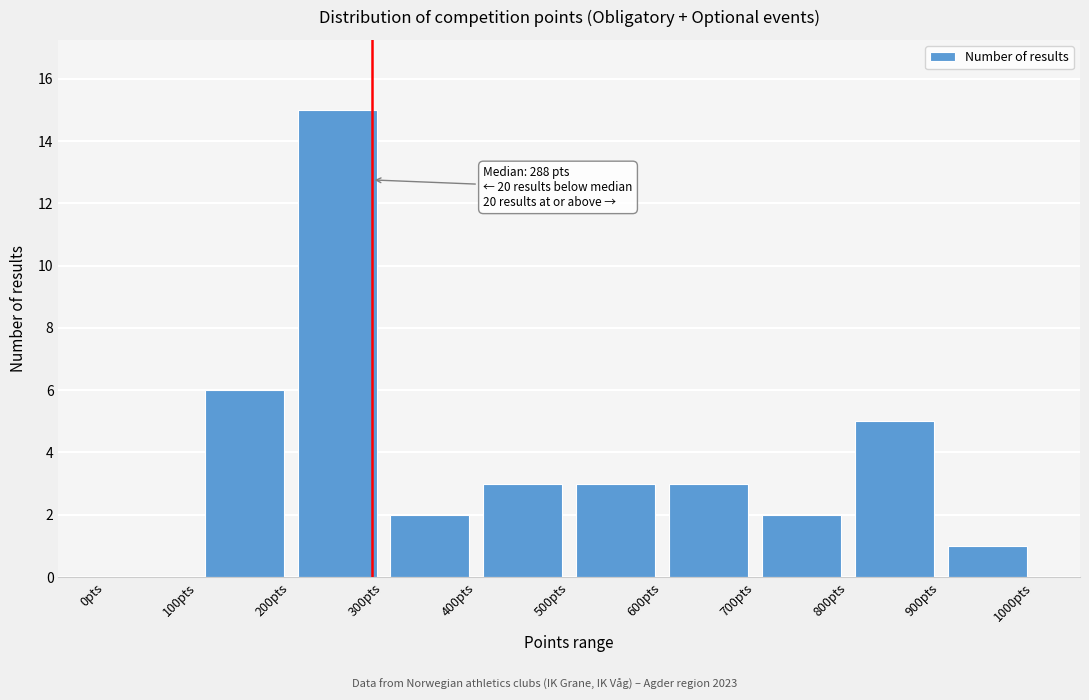

Which range on the x-axis has the tallest bar?

200 to 300